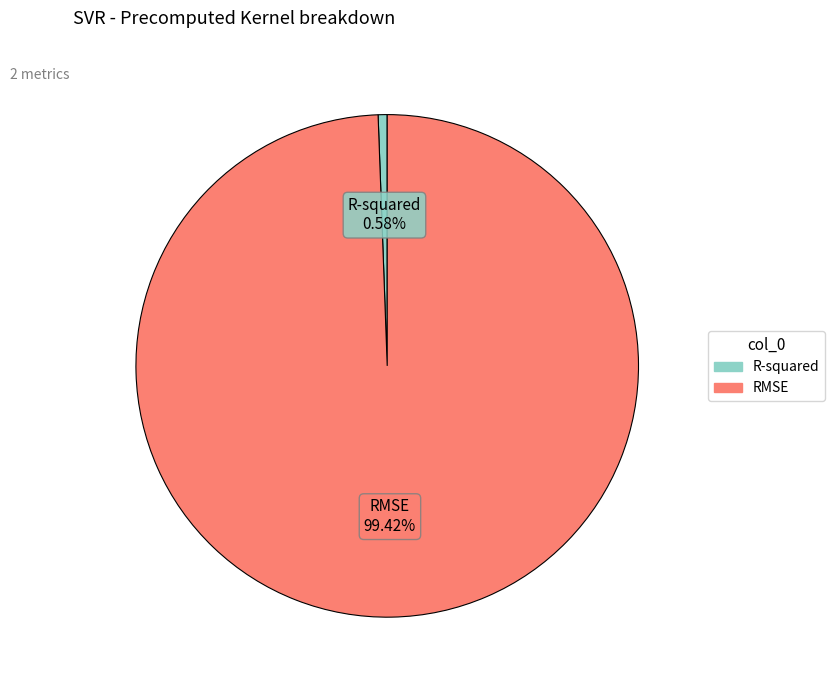

To the nearest percent, what portion does R-squared represent?

1%